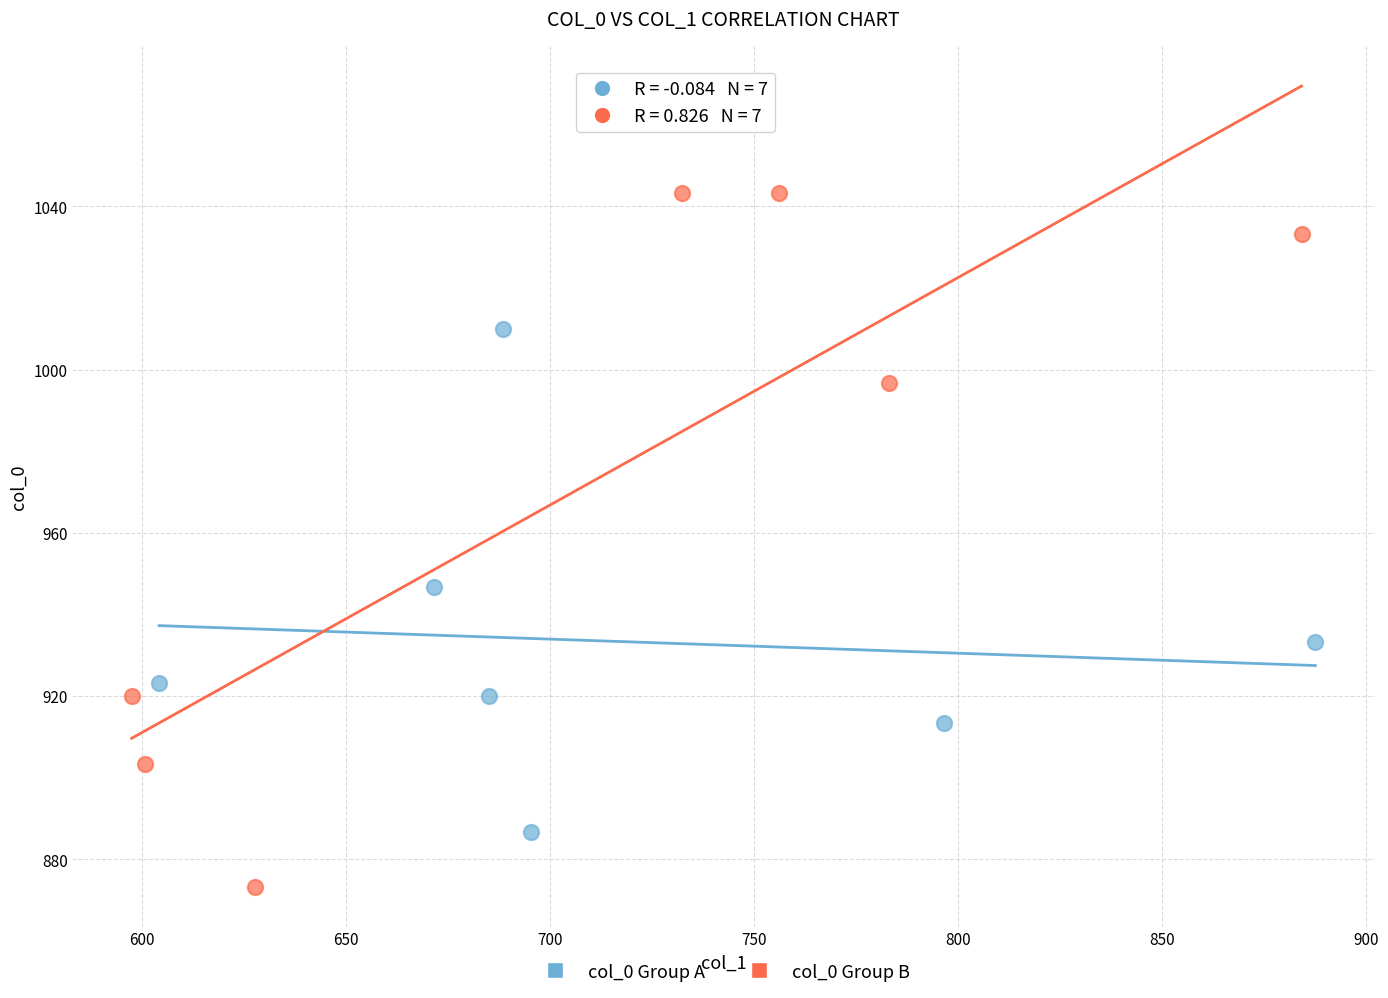

Which series has the largest Y range (max minus min)?

col_0 Group B